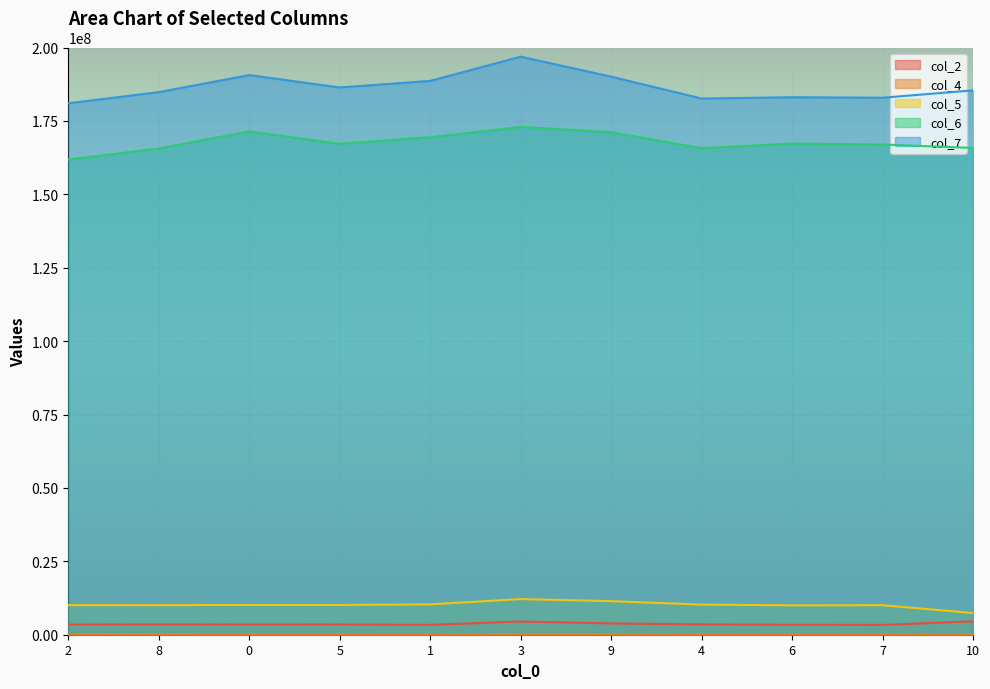

What is the difference between the second highest and second lowest values in the col_6 series?

5798250